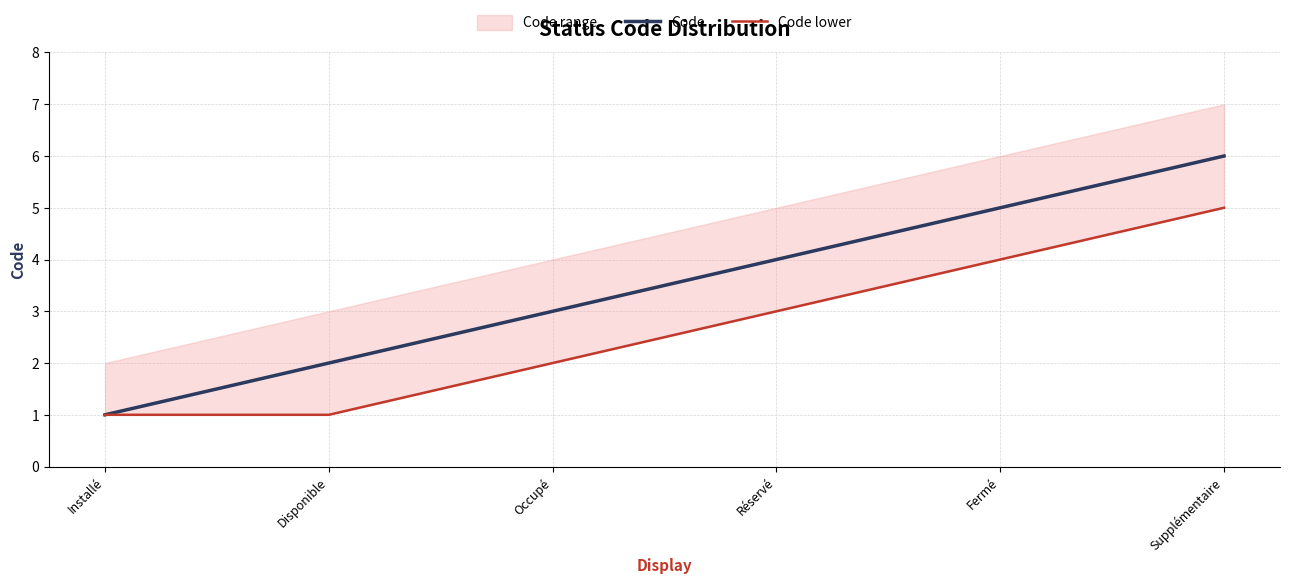

List the series in order of their peak value, highest first.

Code, Code lower